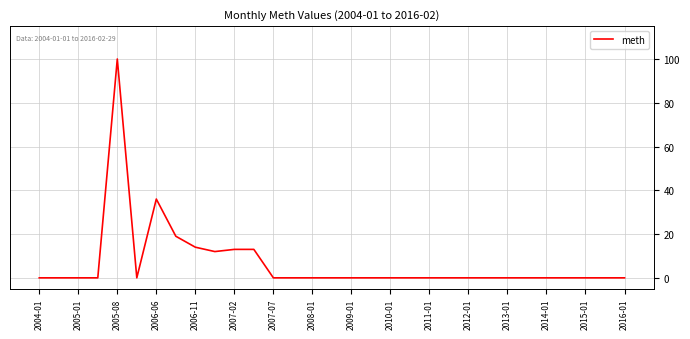

Reading left to right, what are all the values shown in this chart?

0	0	0	0	100	0	36	19	14	12	13	13	0	0	0	0	0	0	0	0	0	0	0	0	0	0	0	0	0	0	0